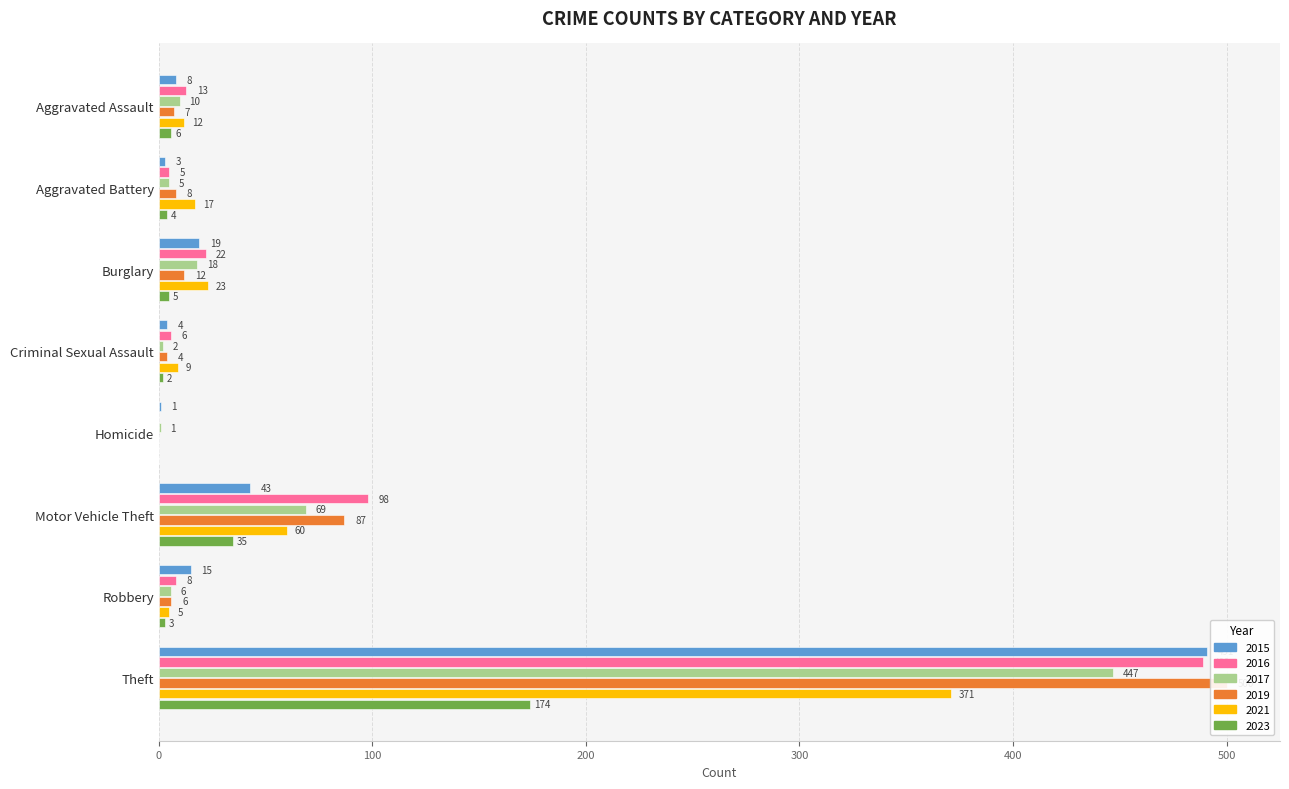

What is the sum of the 2016 values at Motor Vehicle Theft and Criminal Sexual Assault?

104